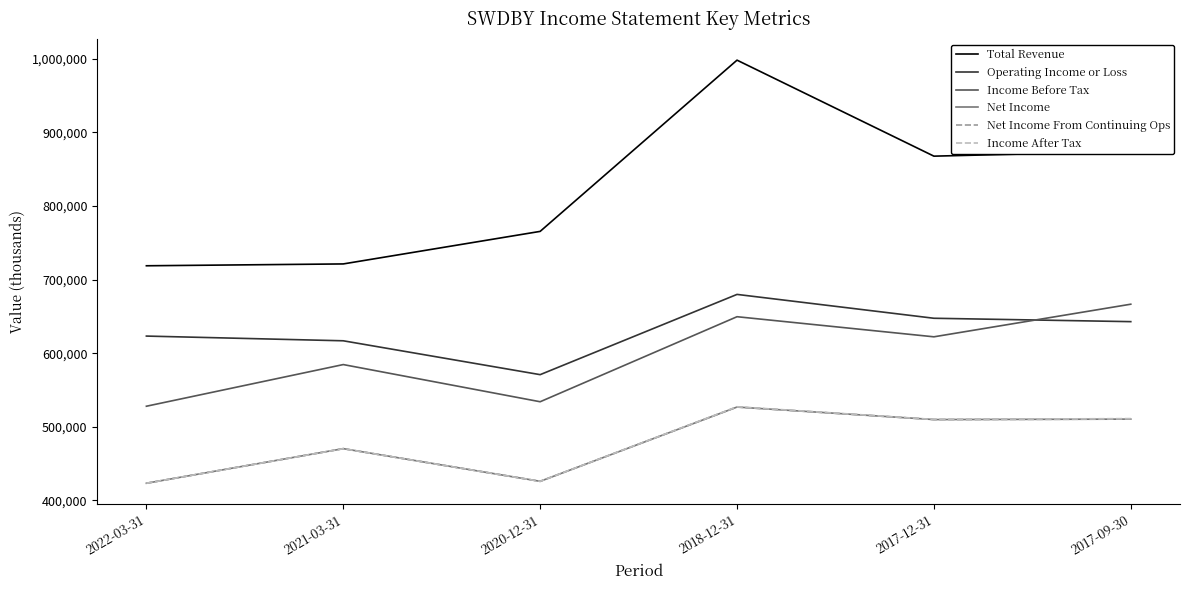

At 2022-03-31, list the series in order from largest to smallest.

Total Revenue, Operating Income or Loss, Income Before Tax, Net Income, Net Income From Continuing Ops, Income After Tax